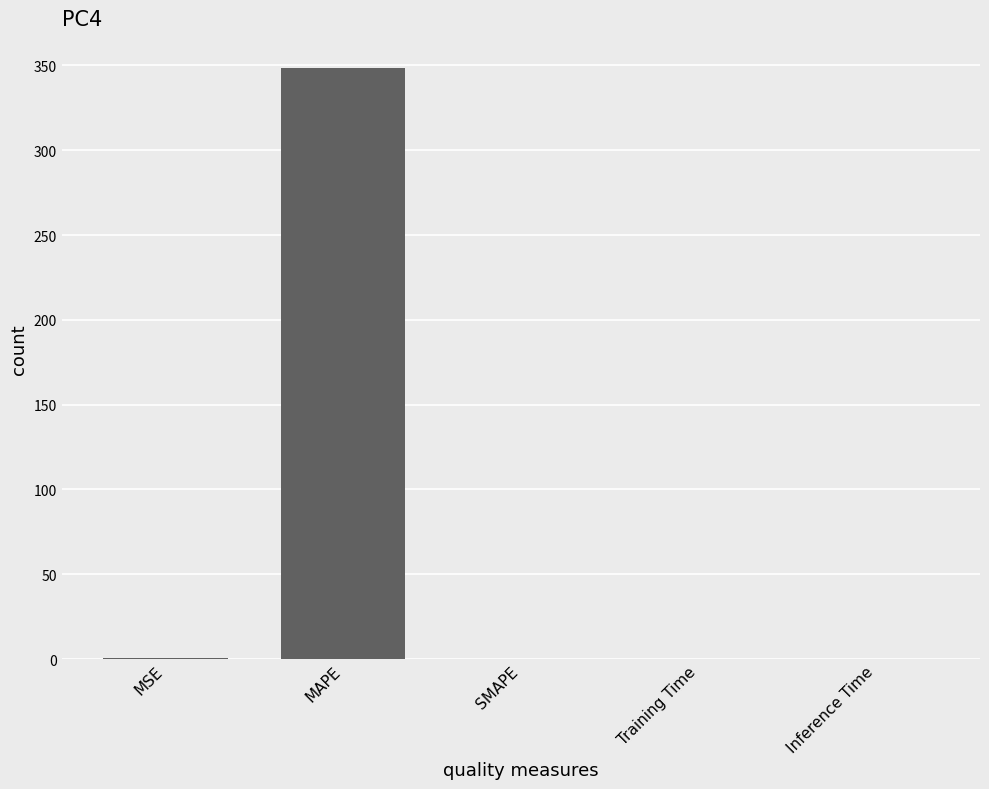

What is the greatest value displayed?

348.3